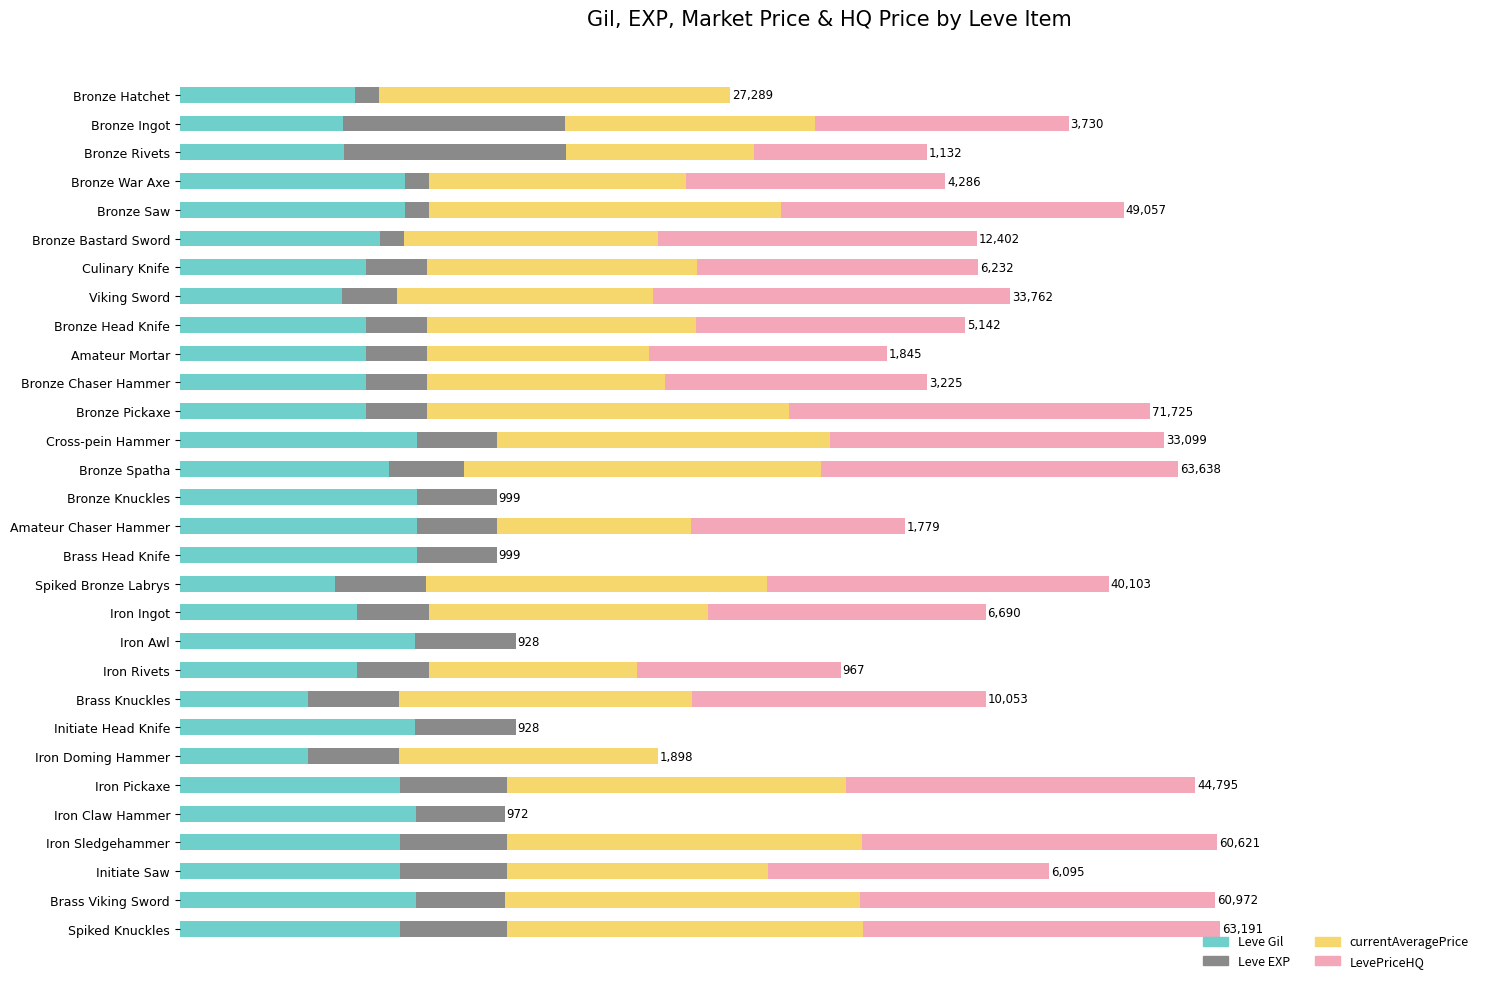

What are all the series names shown in the legend?

Leve Gil, Leve EXP, currentAveragePrice, LevePriceHQ